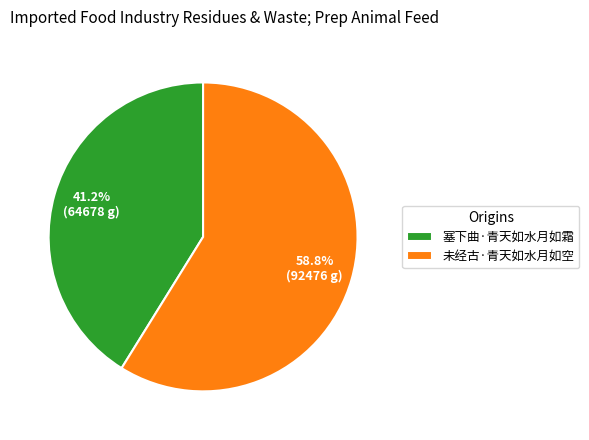

To the nearest percent, what is the difference between the 未经古·青天如水月如空 and 塞下曲·青天如水月如霜 slice percentages?

18%